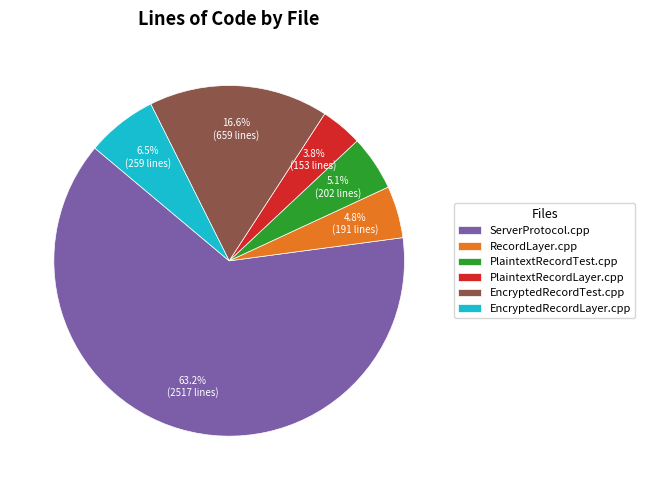

How many slices are in this pie chart?

6